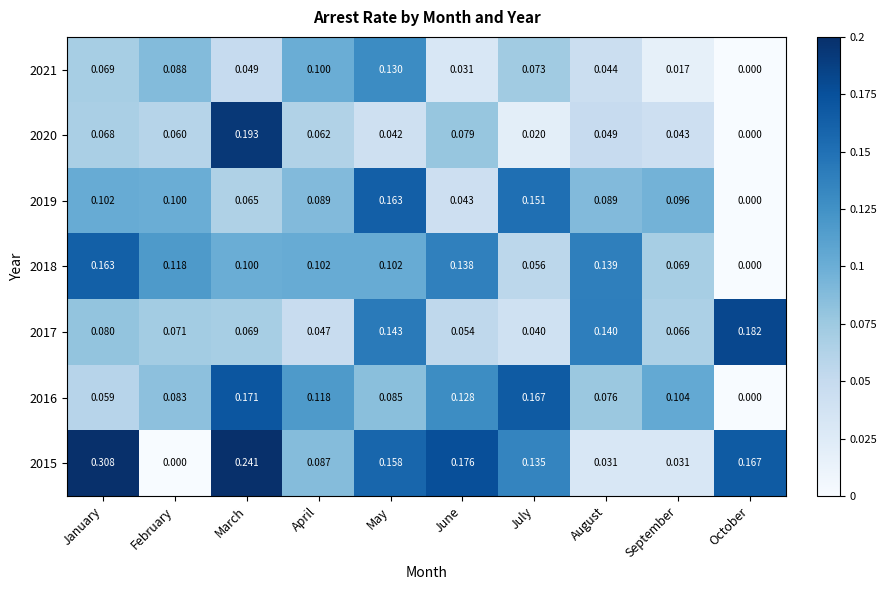

At how many categories does at least one series exceed 0?

10